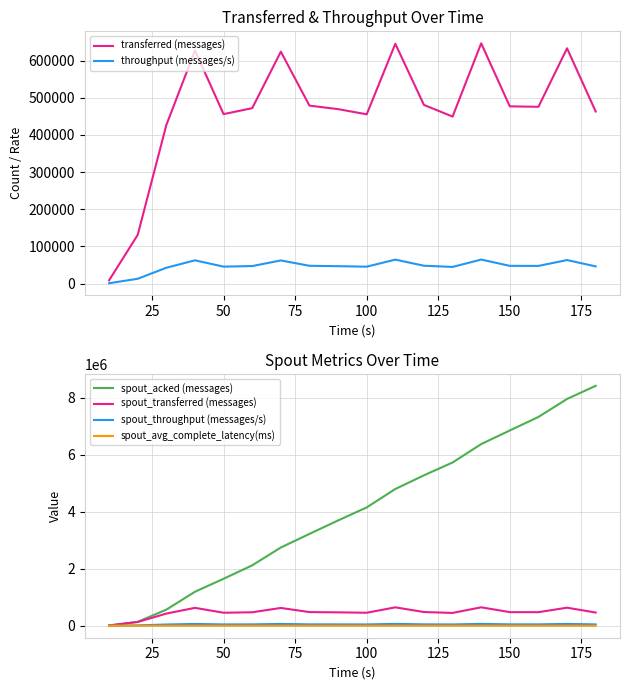

What is the greatest value displayed?

8423360.0